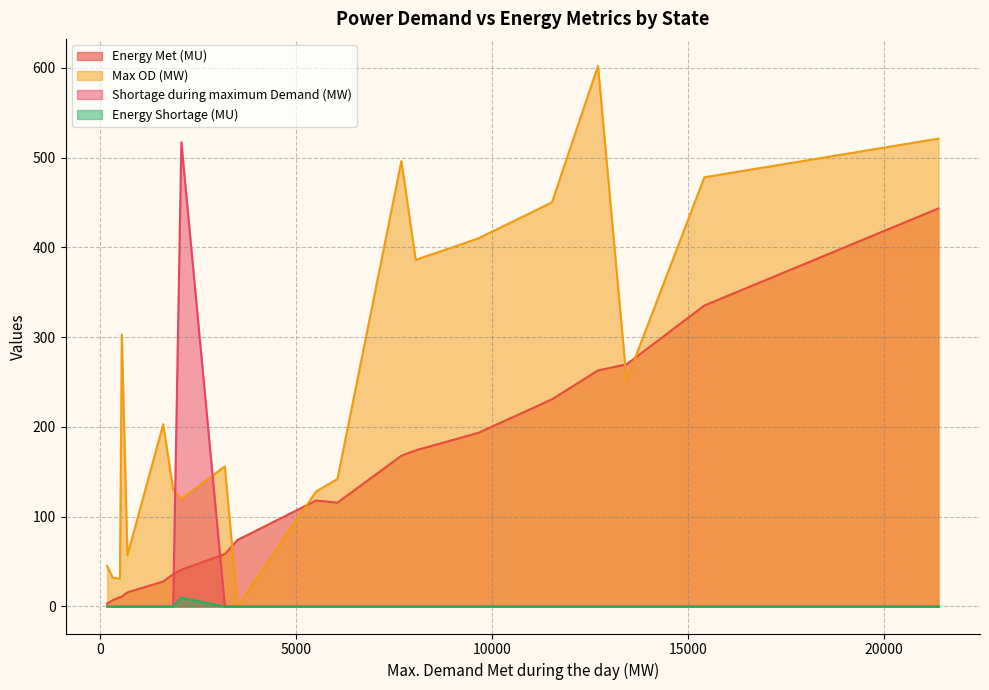

True or false: Shortage during maximum Demand (MW) and Energy Shortage (MU) intersect in this chart.

False